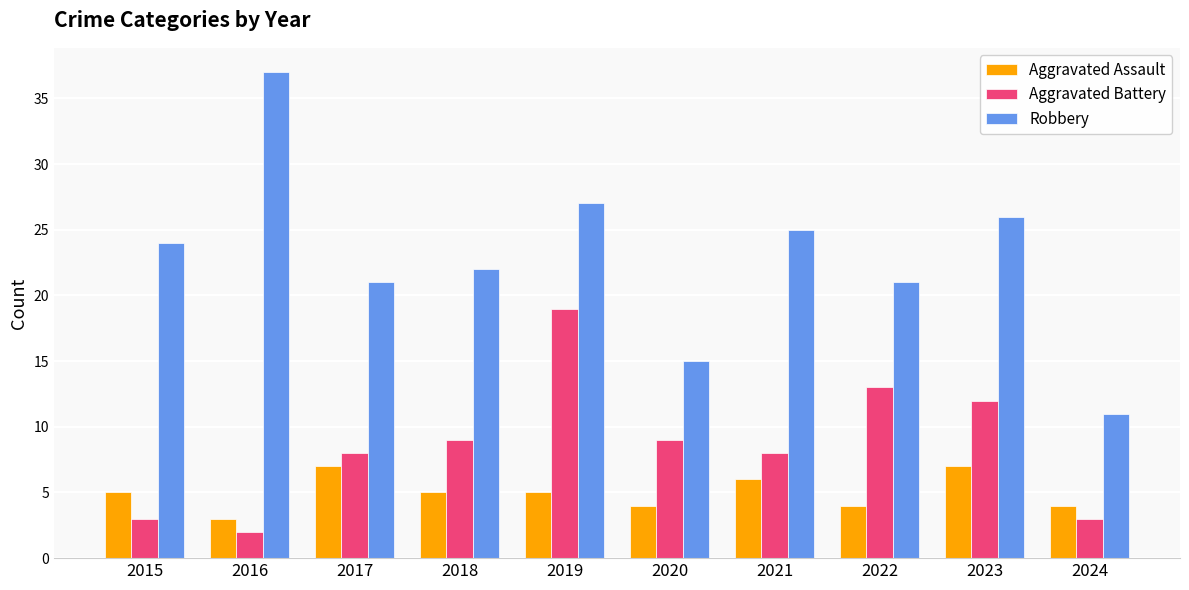

Between 2020 and 2021, which series saw the biggest shift?

Robbery